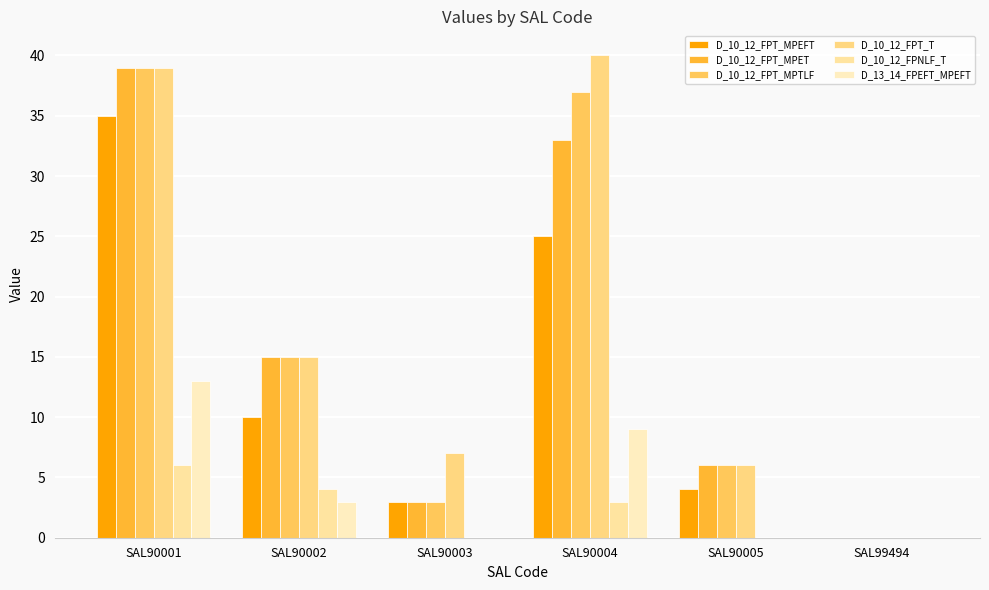

Reading left to right, transcribe all the data shown in this chart.

D_10_12_FPT_MPEFT: 35	10	3	25	4	0
D_10_12_FPT_MPET: 39	15	3	33	6	0
D_10_12_FPT_MPTLF: 39	15	3	37	6	0
D_10_12_FPT_T: 39	15	7	40	6	0
D_10_12_FPNLF_T: 6	4	0	3	0	0
D_13_14_FPEFT_MPEFT: 13	3	0	9	0	0